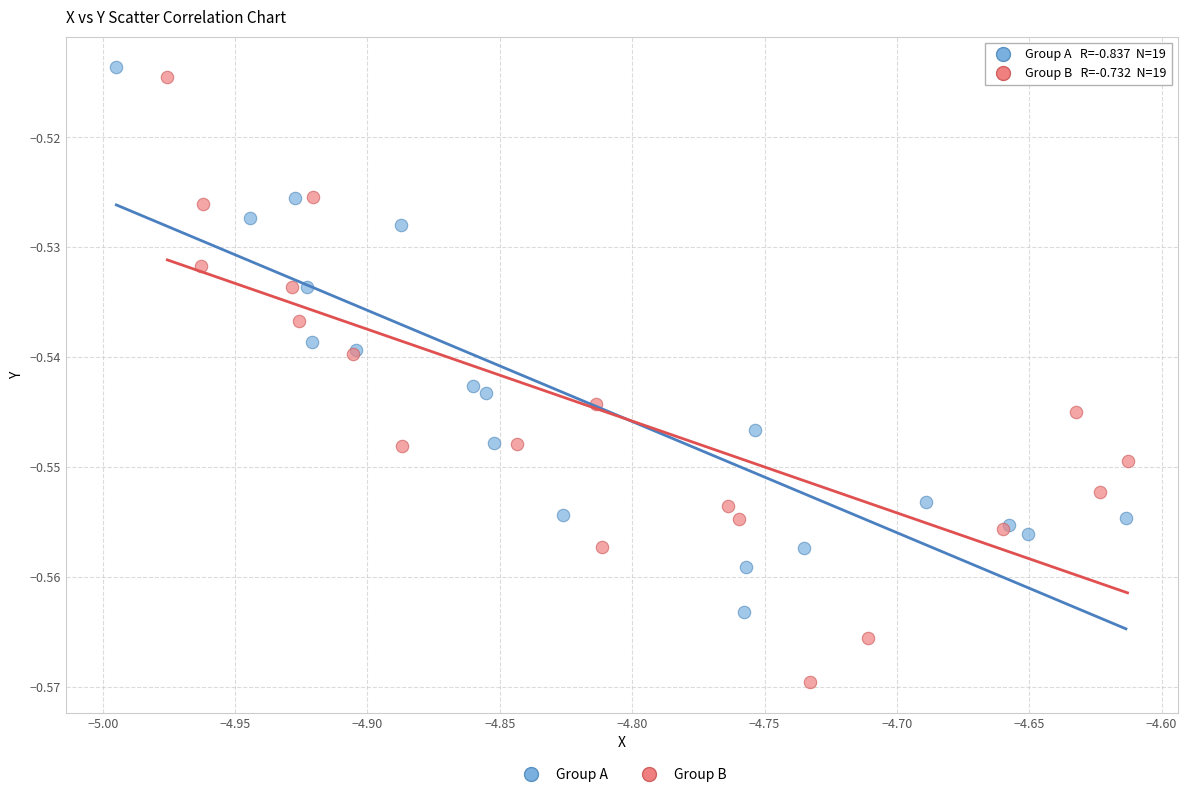

Which series has the largest Y range (max minus min)?

Group B